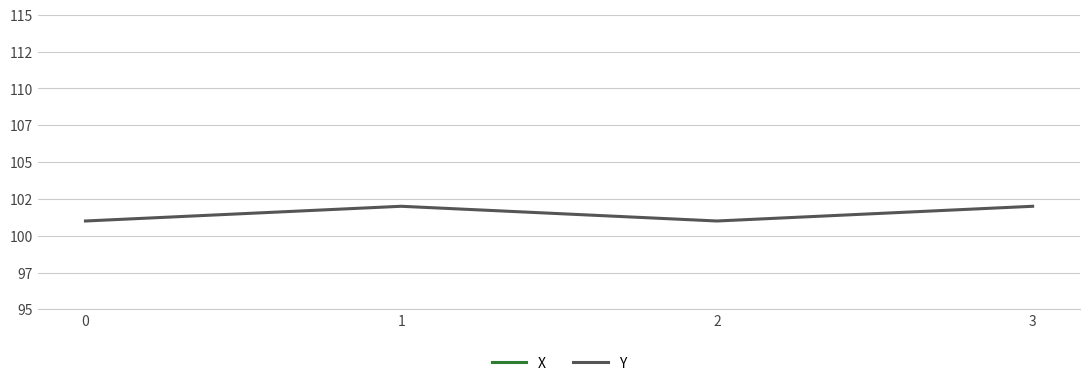

What is the value of the Y point at the 1st from the left?

101